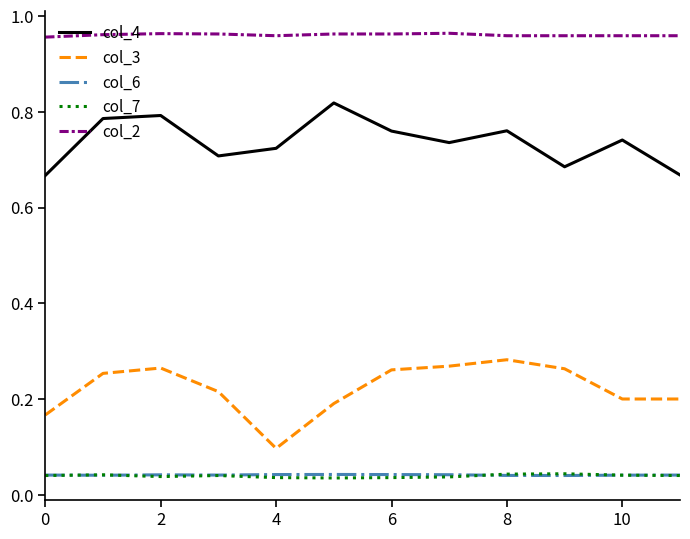

True or false: col_4 and col_7 intersect in this chart.

False